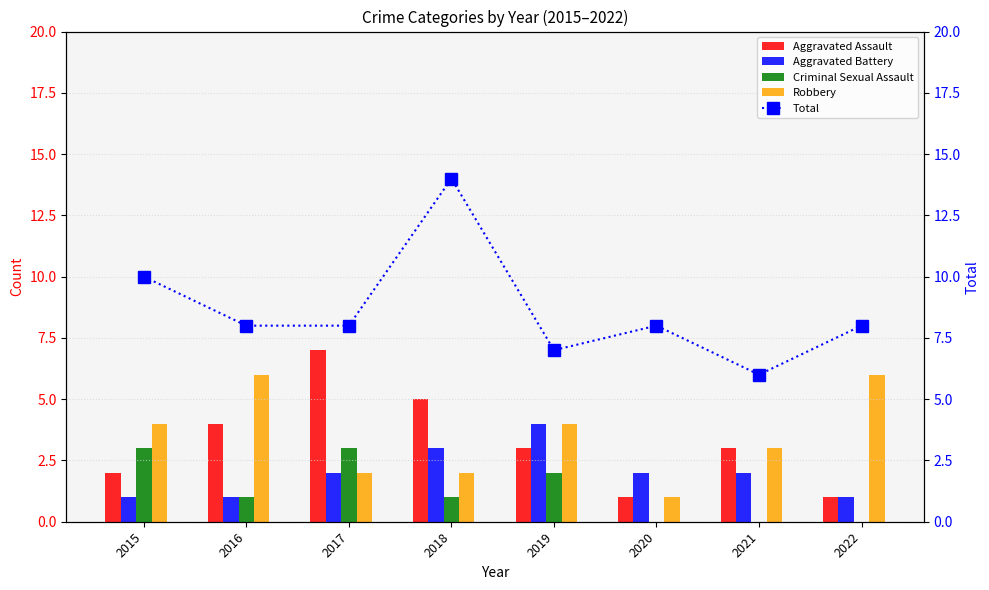

At which label does Robbery reach its peak?

2016